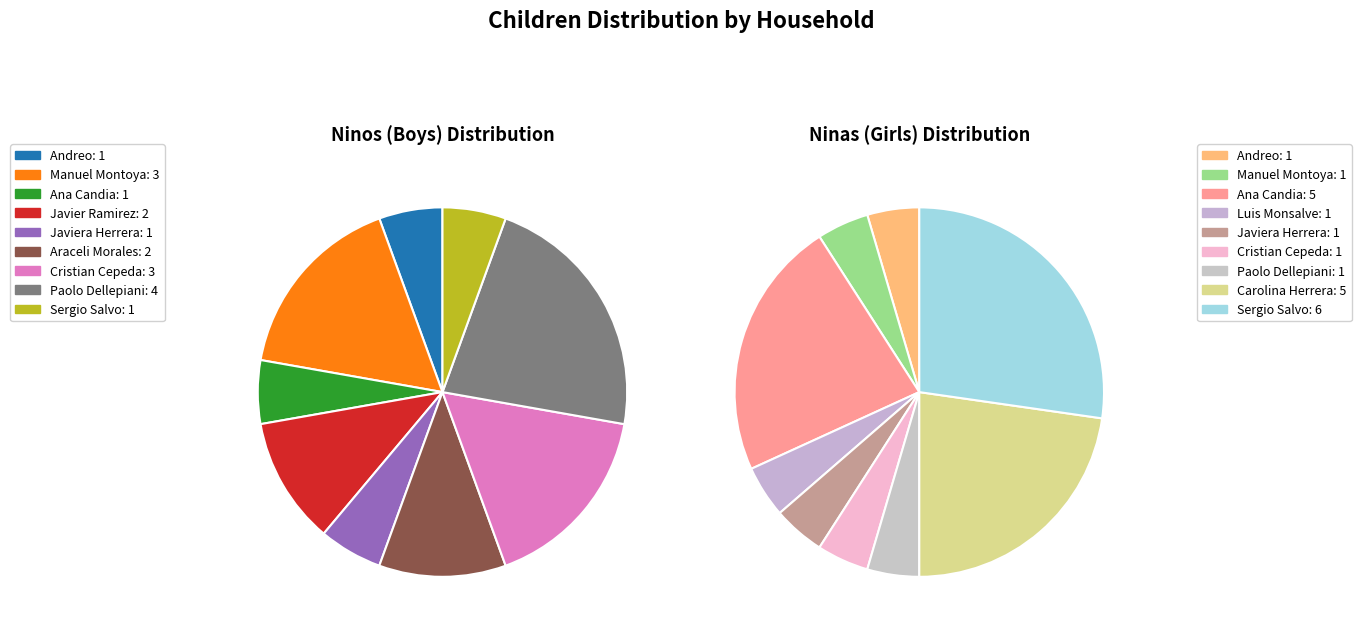

Which series changed the most between Javiera Herrera and Araceli Morales?

Ninos